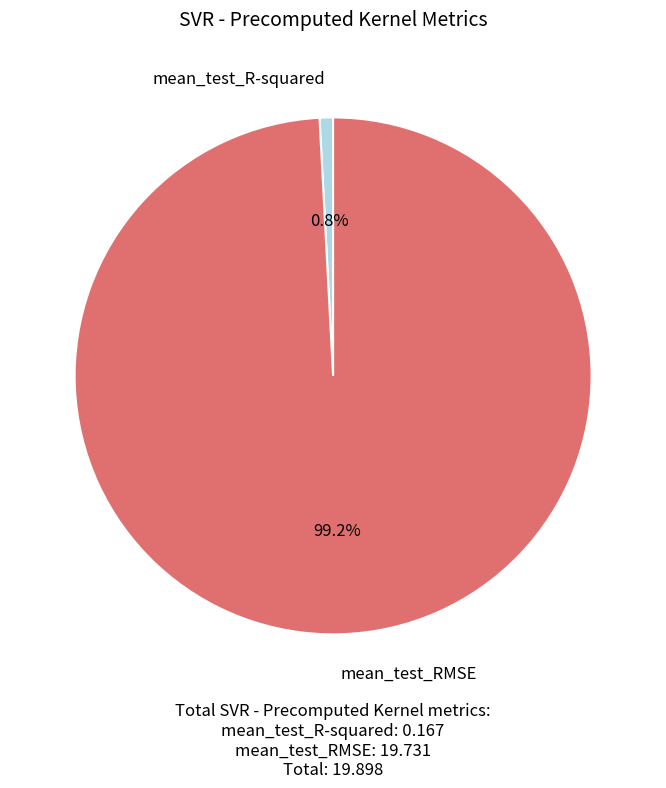

Which category accounts for the majority?

mean_test_RMSE